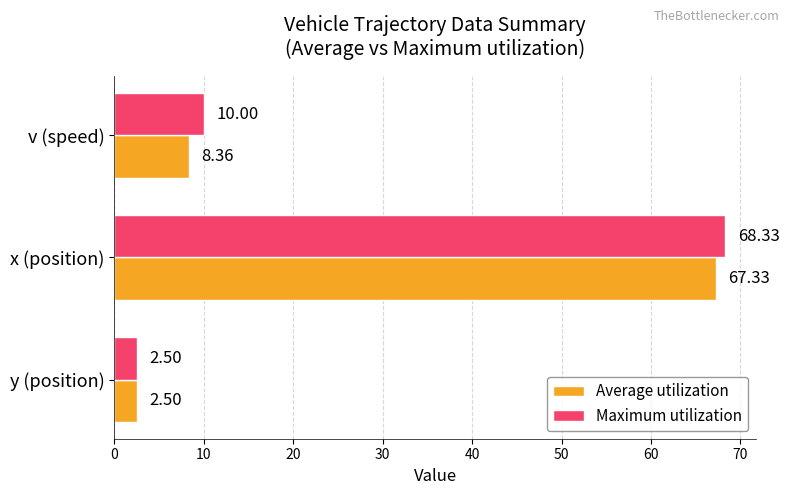

What are all the series names shown in the legend?

Average utilization, Maximum utilization